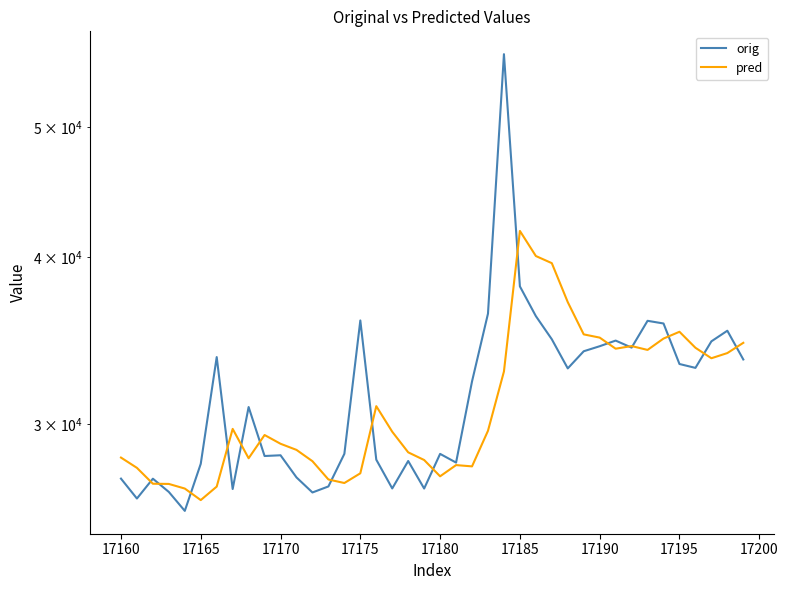

List the series in order of their overall mean, lowest first.

pred, orig